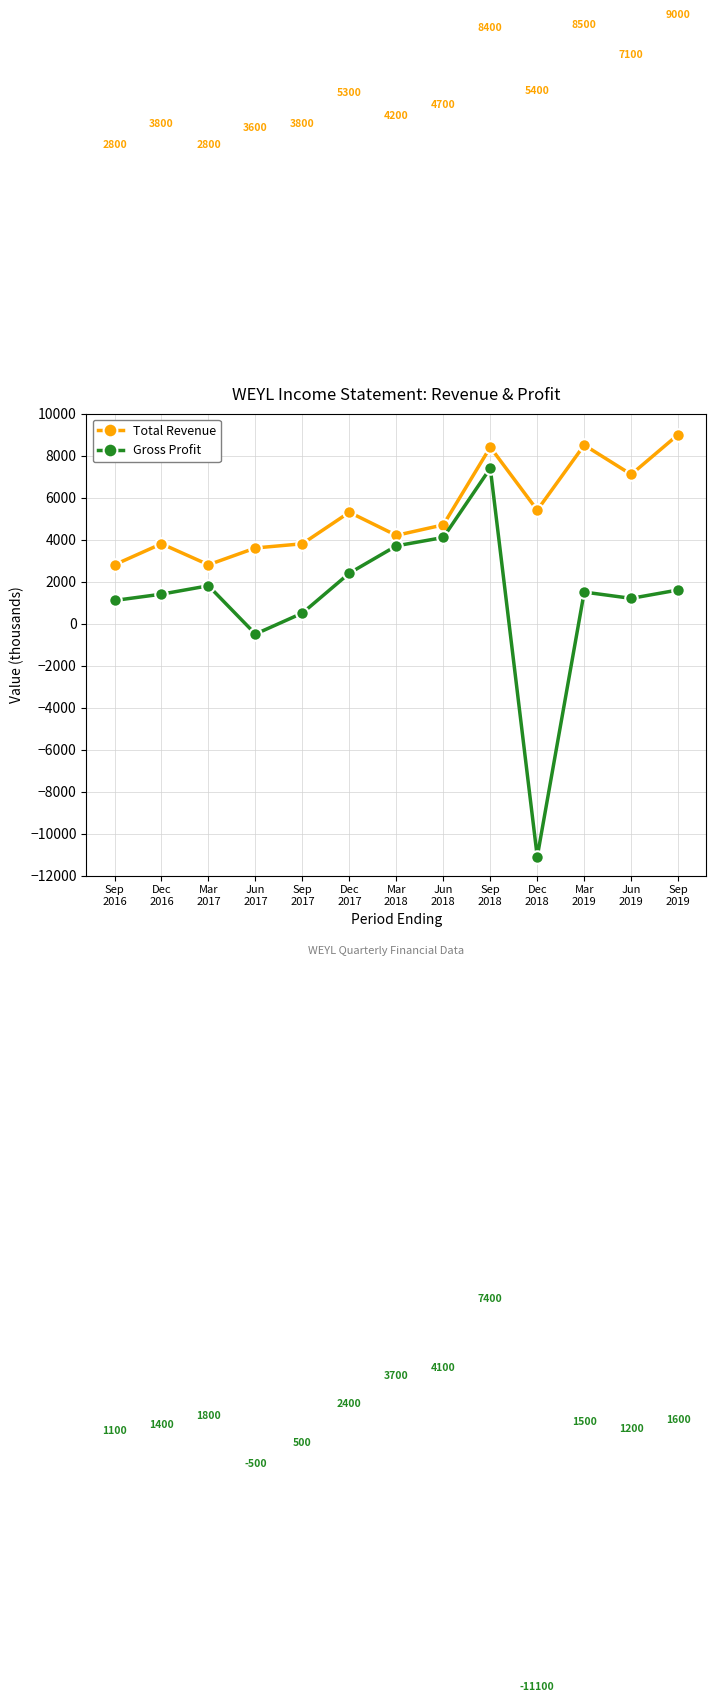

Rank the series by their average value, from lowest to highest.

Gross Profit, Total Revenue